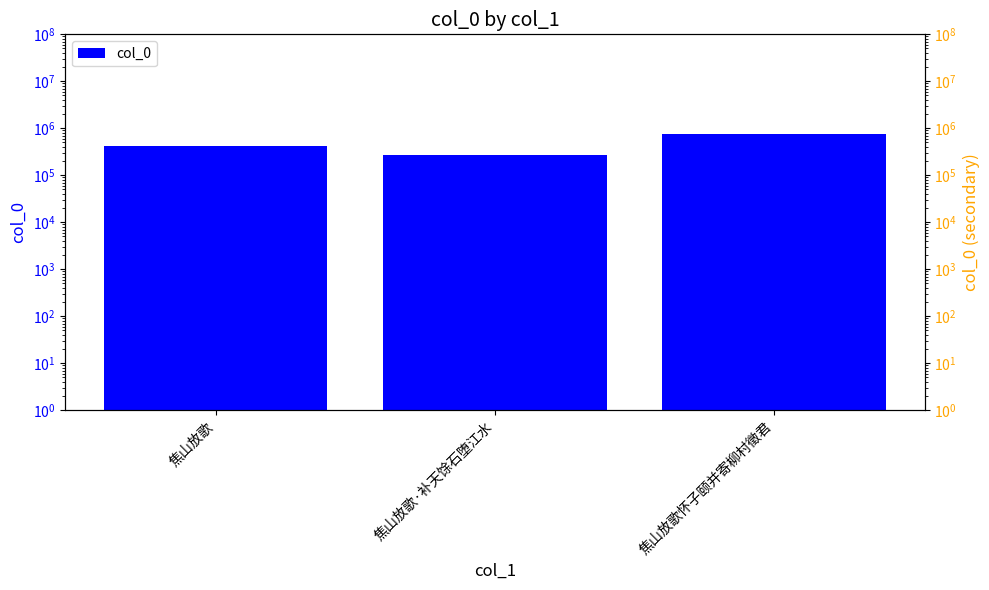

Reading left to right, transcribe all the data shown in this chart.

412376	272154	746071